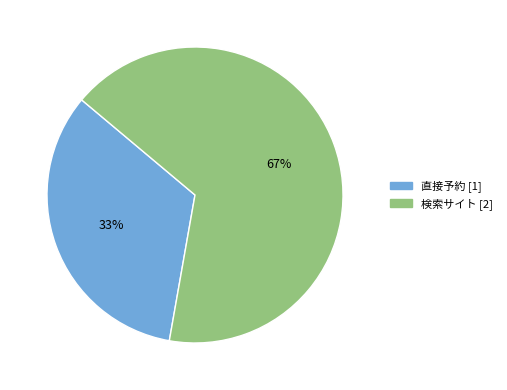

Rank the categories by value from lowest to highest.

直接予約, 検索サイト